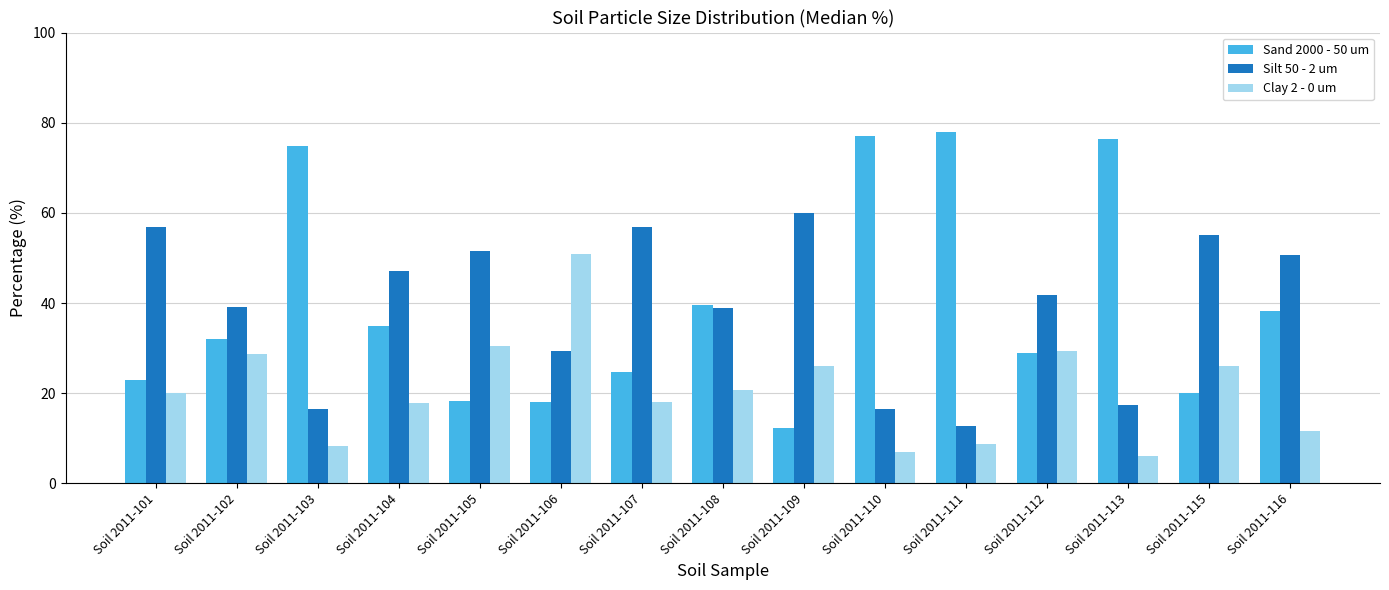

At how many categories does at least one series exceed 62?

4